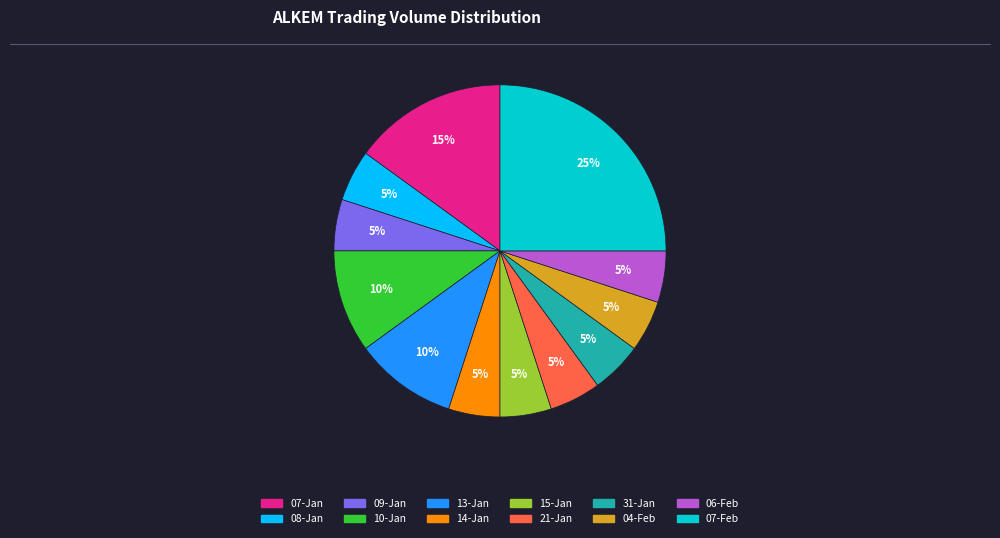

To the nearest percent, what is the average slice percentage?

8%